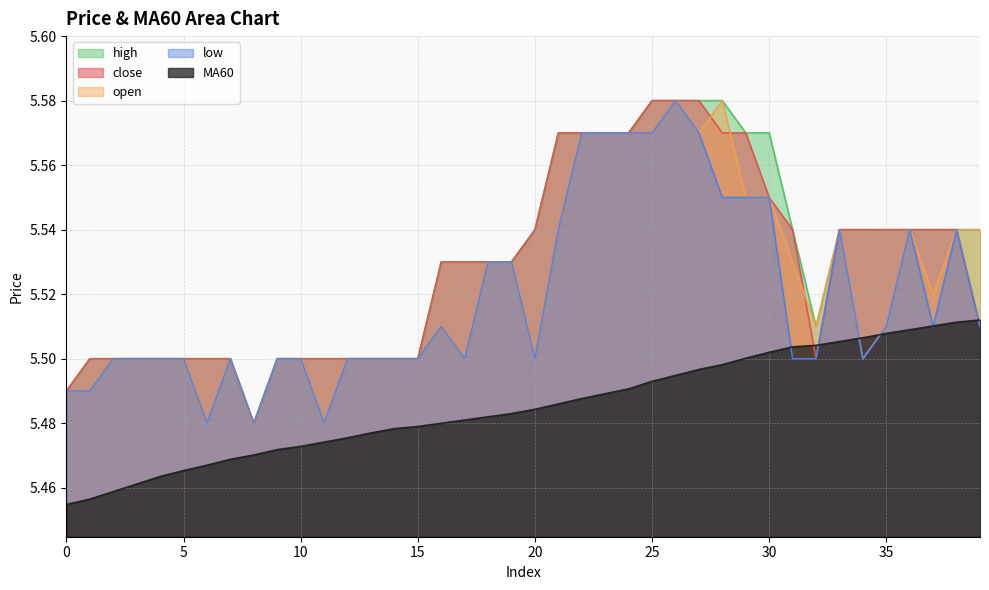

What are all the series names shown in the legend?

high, close, open, low, MA60